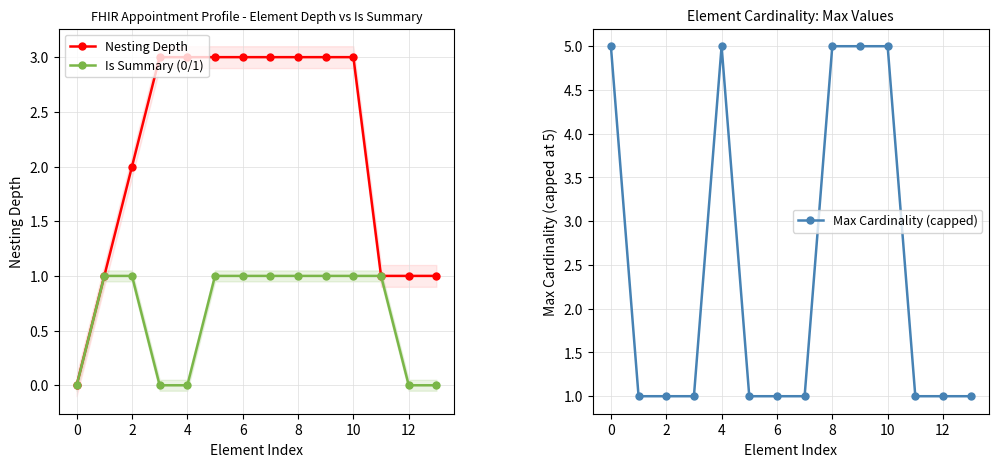

True or false: Is Summary (0/1) has a value of 1 at 10.

True